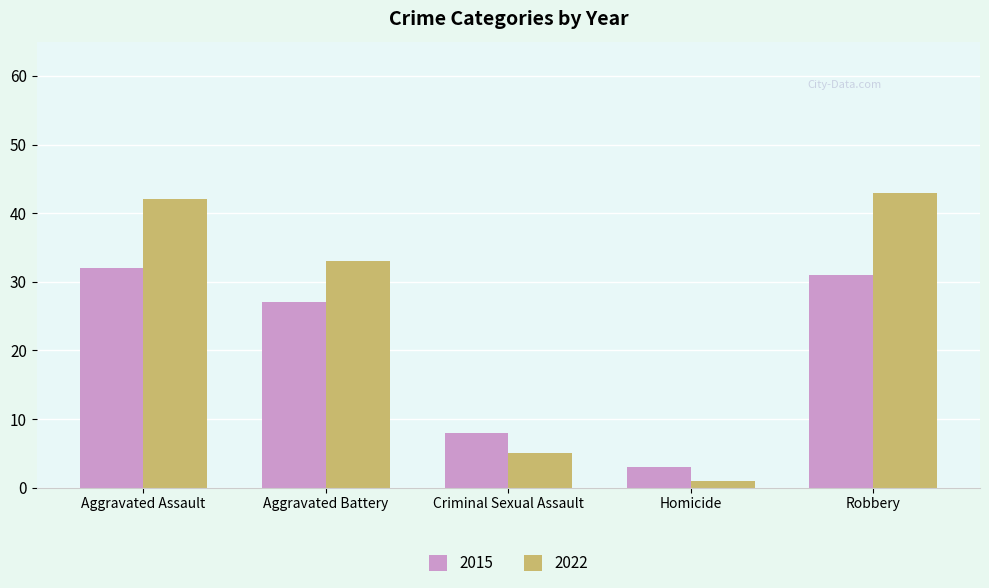

Count the number of categories in the chart.

5